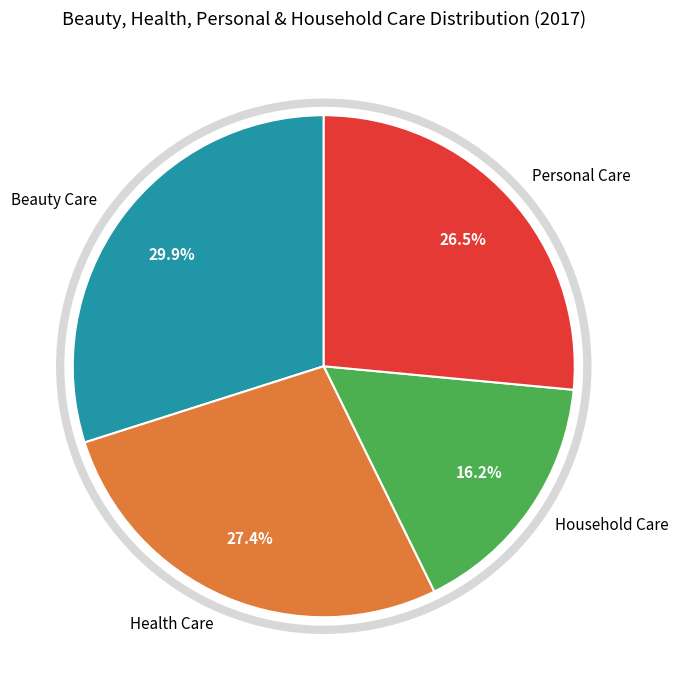

Is Health Care the majority of the pie?

No